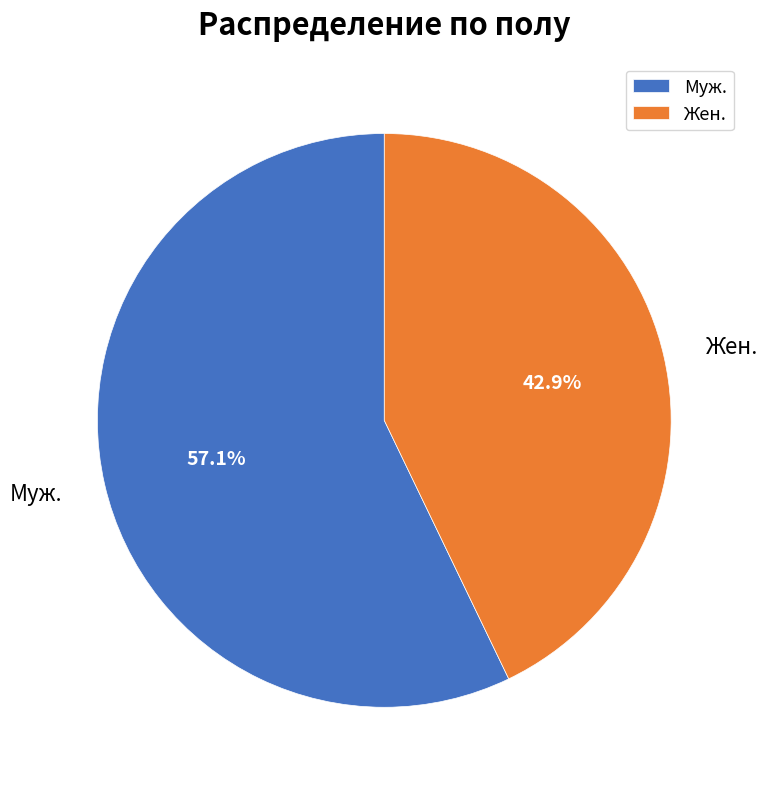

Approximately how many times larger is the value at Муж. compared to Жен.?

1.3